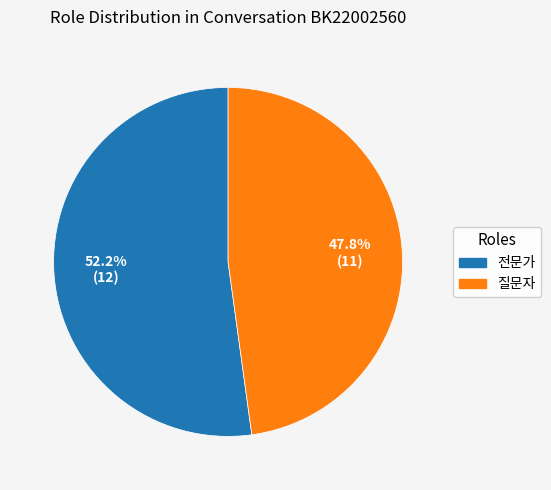

What percentage is NOT represented by 전문가?

47.8%